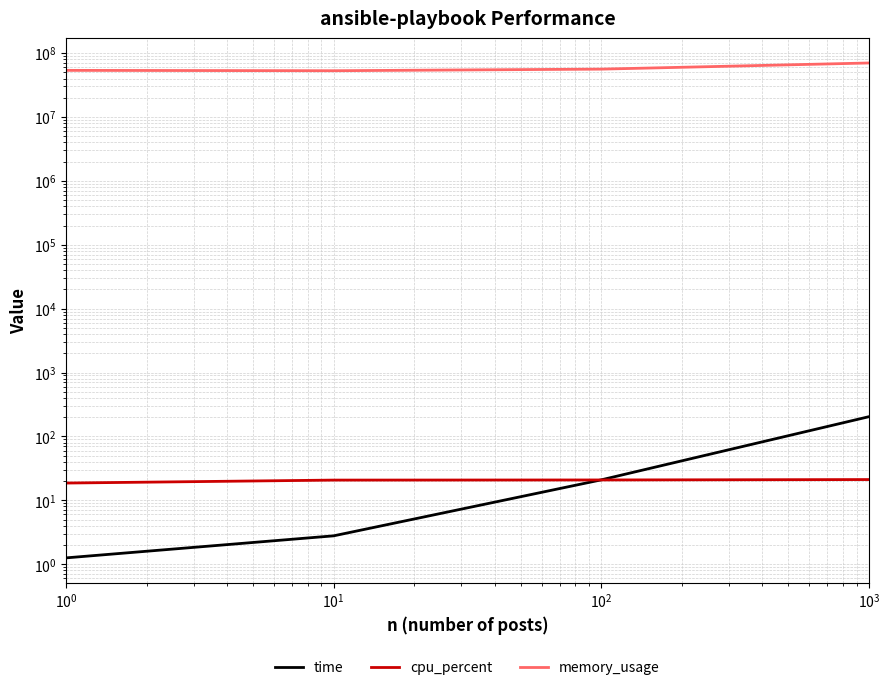

True or false: time and memory_usage intersect in this chart.

False